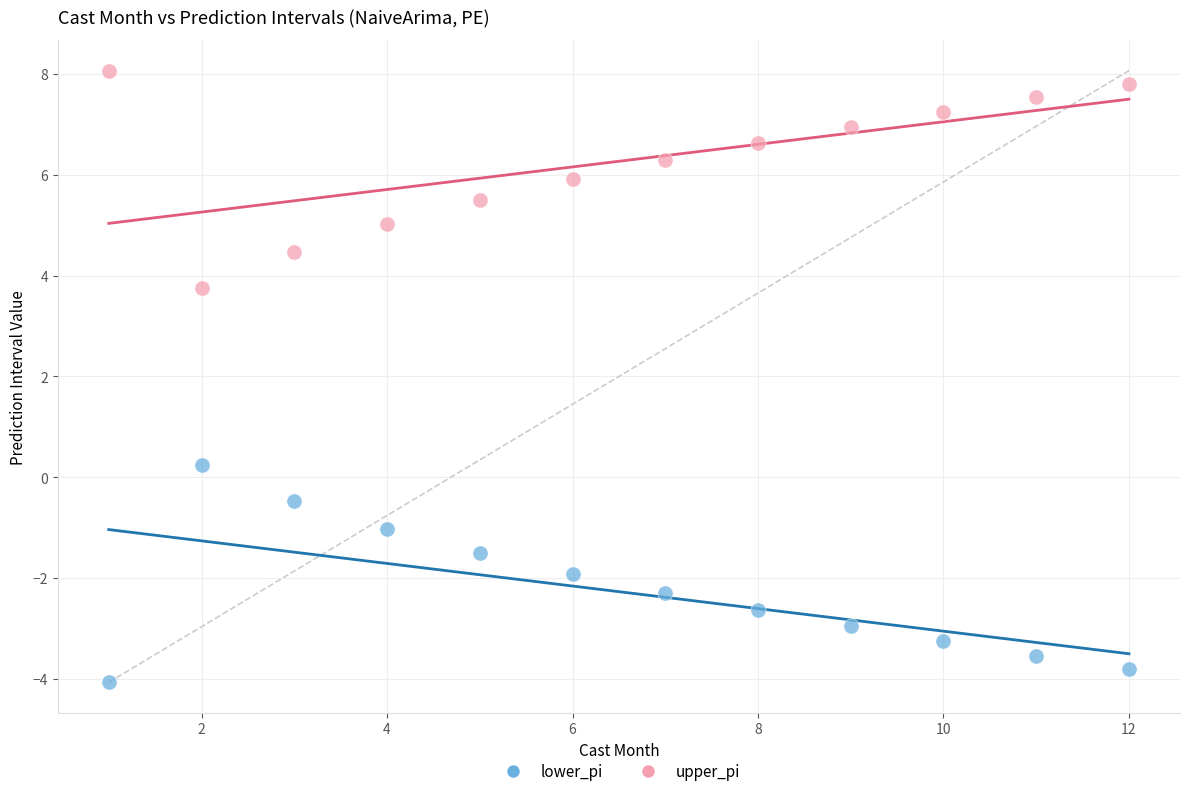

What are all the series names shown in the legend?

lower_pi, upper_pi